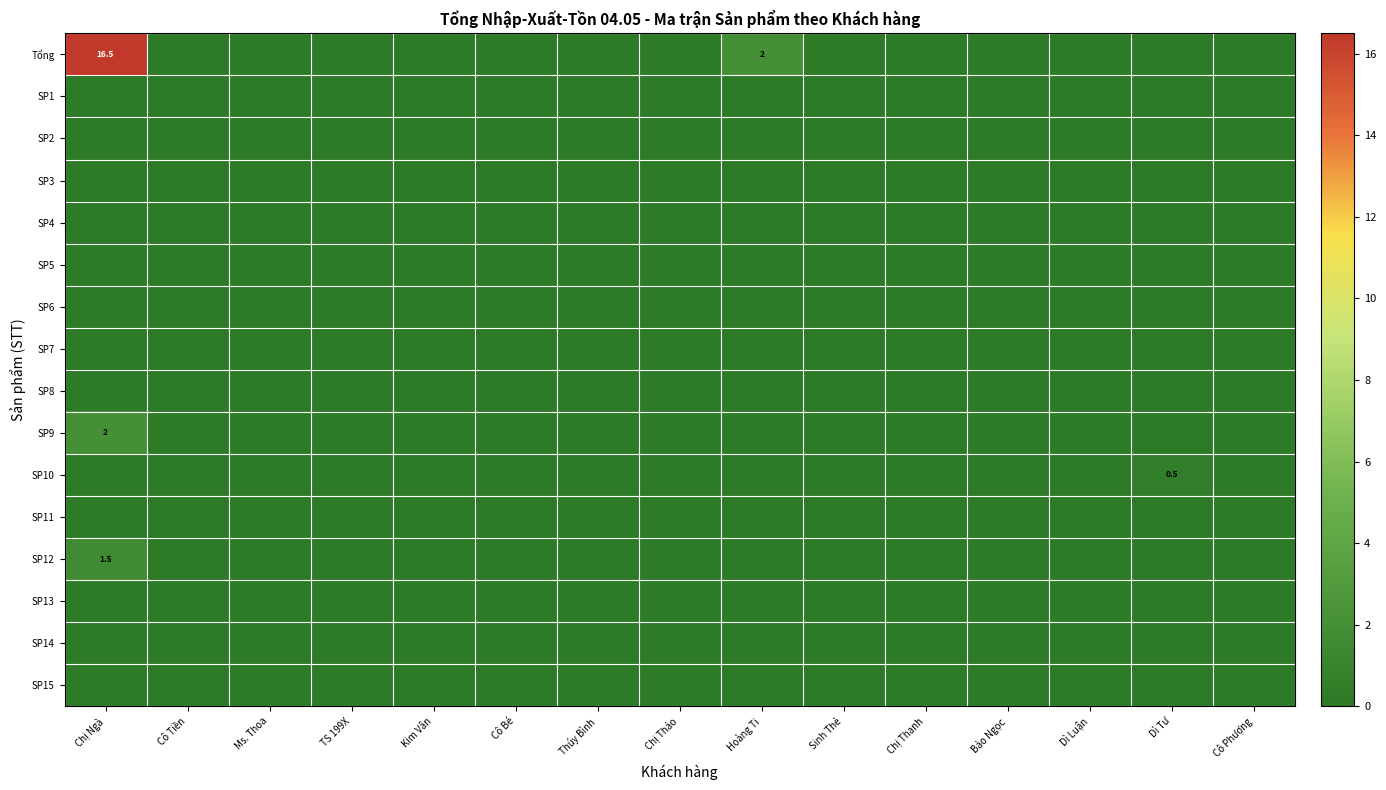

True or false: SP8 has a value of 0.0 at Chị Ngà.

True